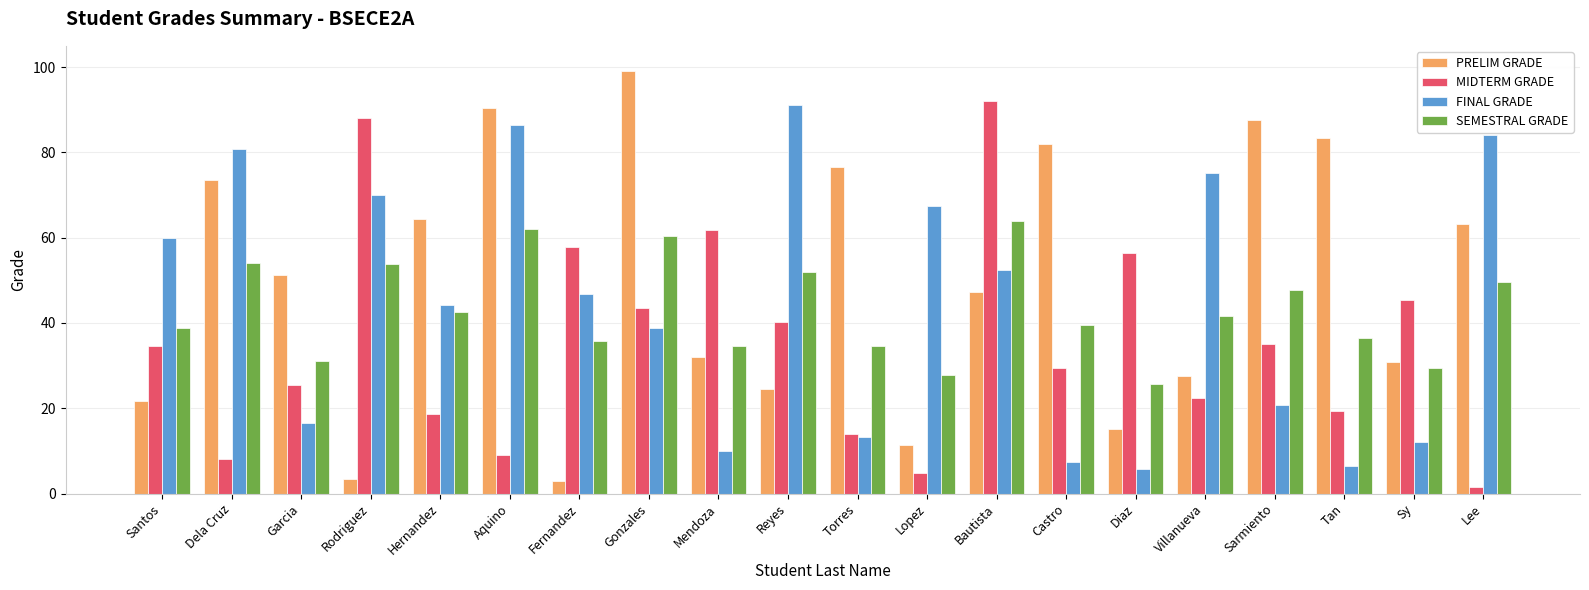

Which category has the highest value across all series?

Gonzales